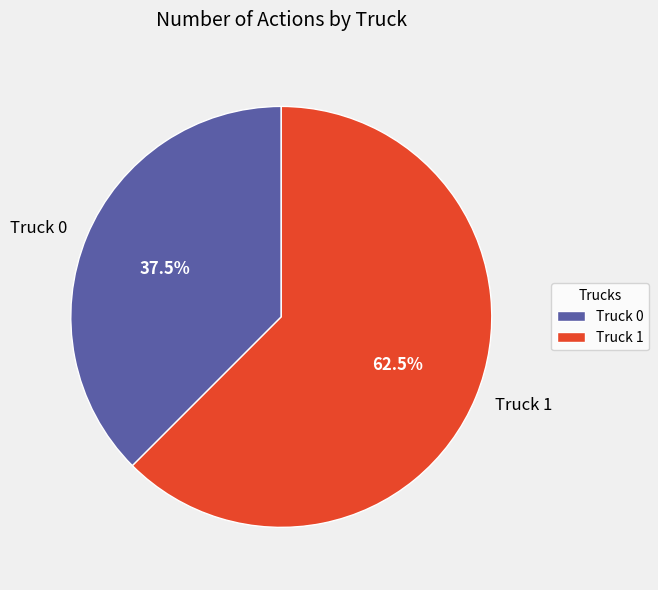

The Truck 0 slice represents 44% of the pie. True or false?

False